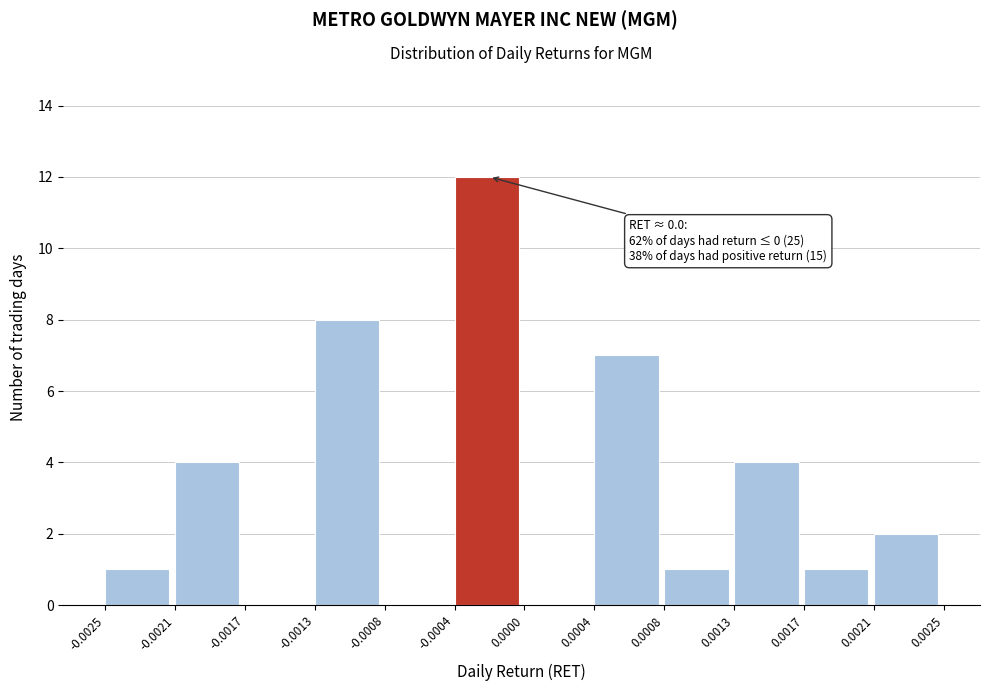

Which range on the x-axis has the tallest bar?

-0.0004 to 0.0000